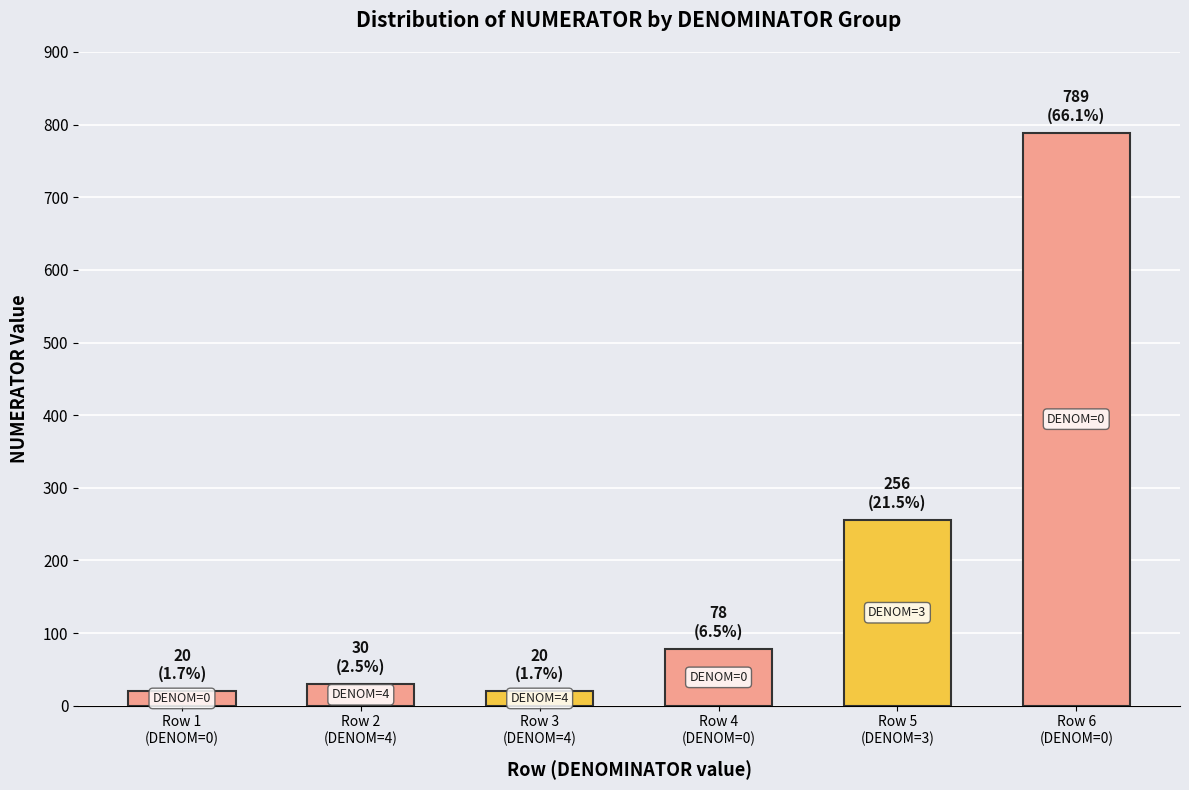

Reading left to right, transcribe all the data shown in this chart.

20	30	20	78	256	789